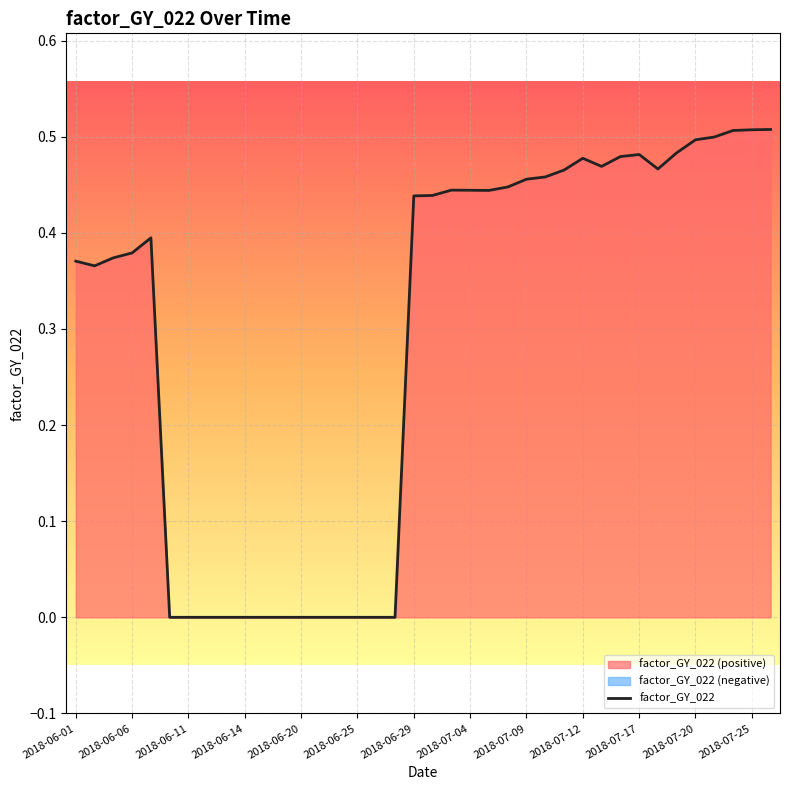

What is the average value?

0.3